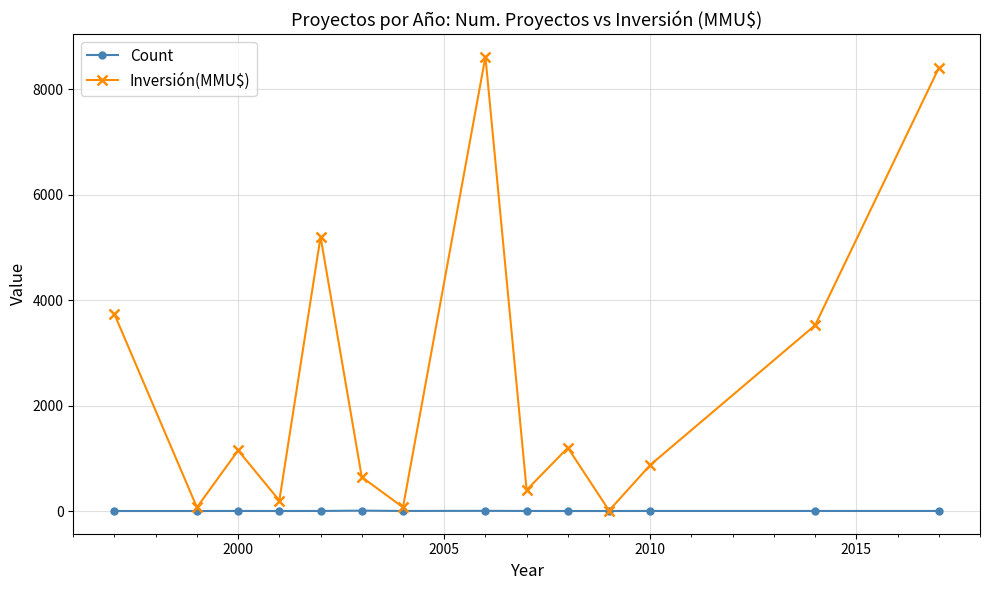

Which series has the largest total across all categories?

Inversión(MMU$)